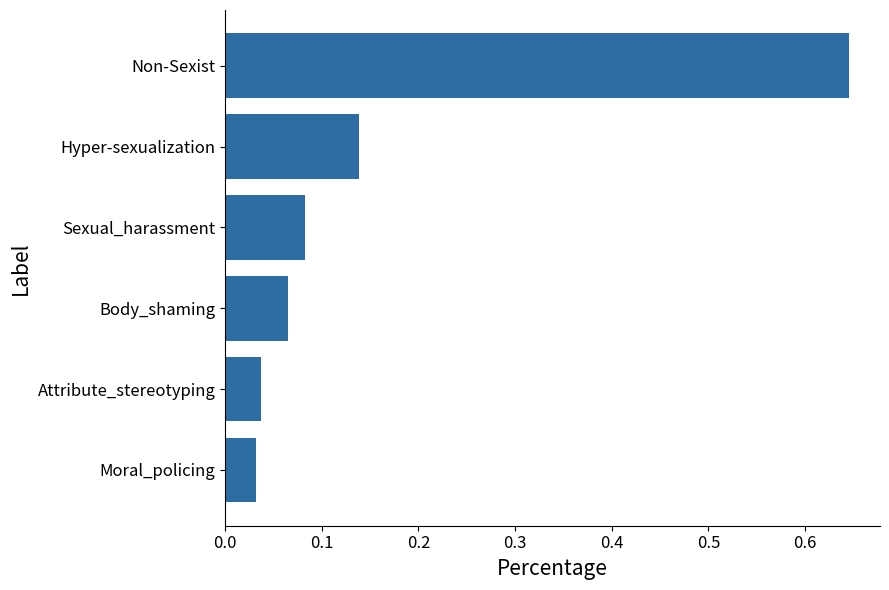

Are the bars horizontal?

Yes